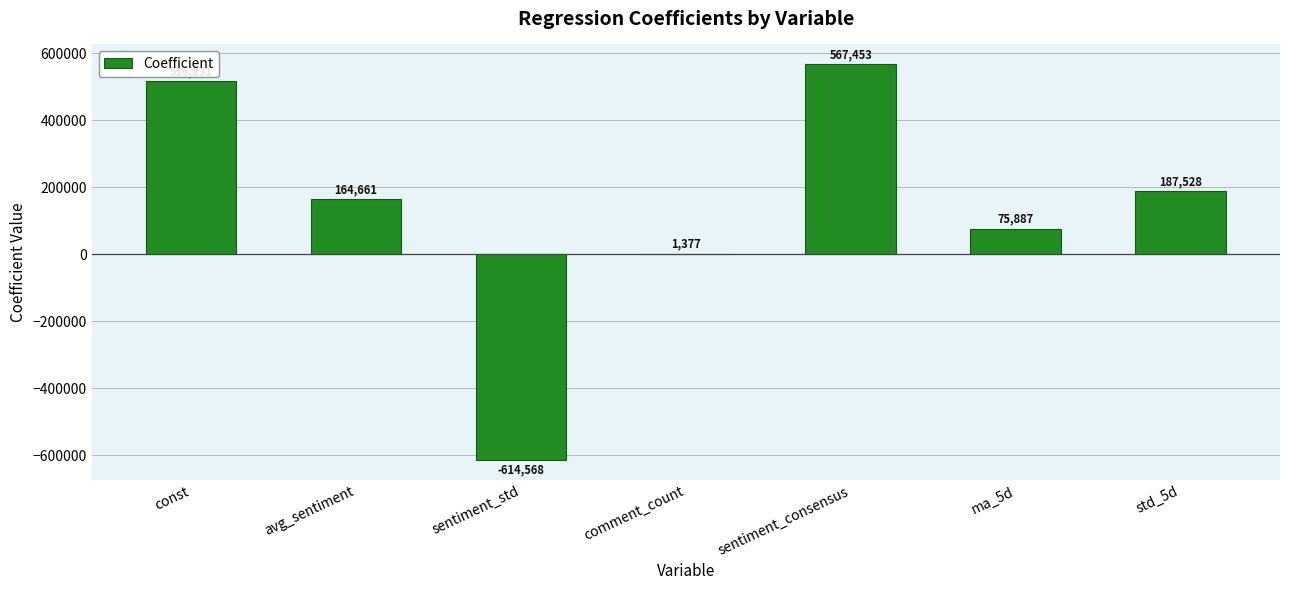

At which label does the data first exceed 164660?

const